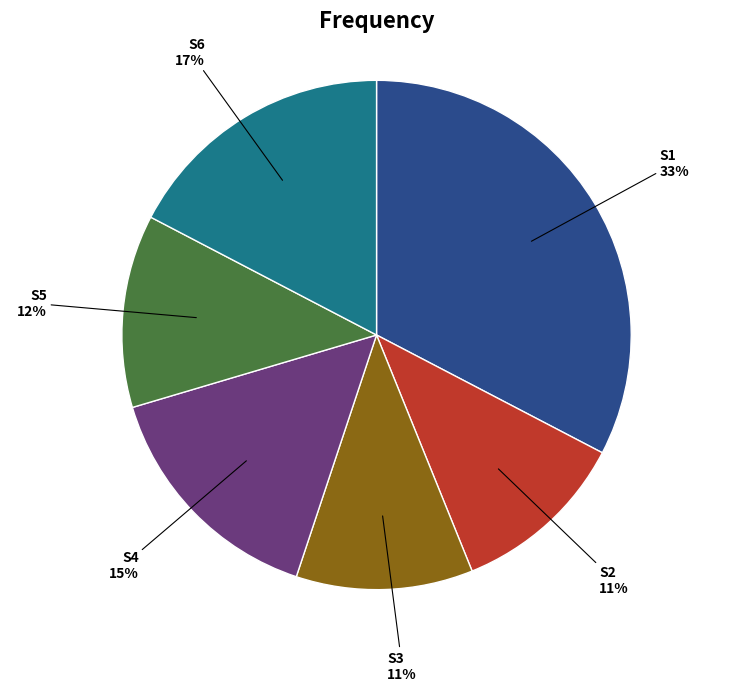

To the nearest percent, what is the average slice percentage?

17%